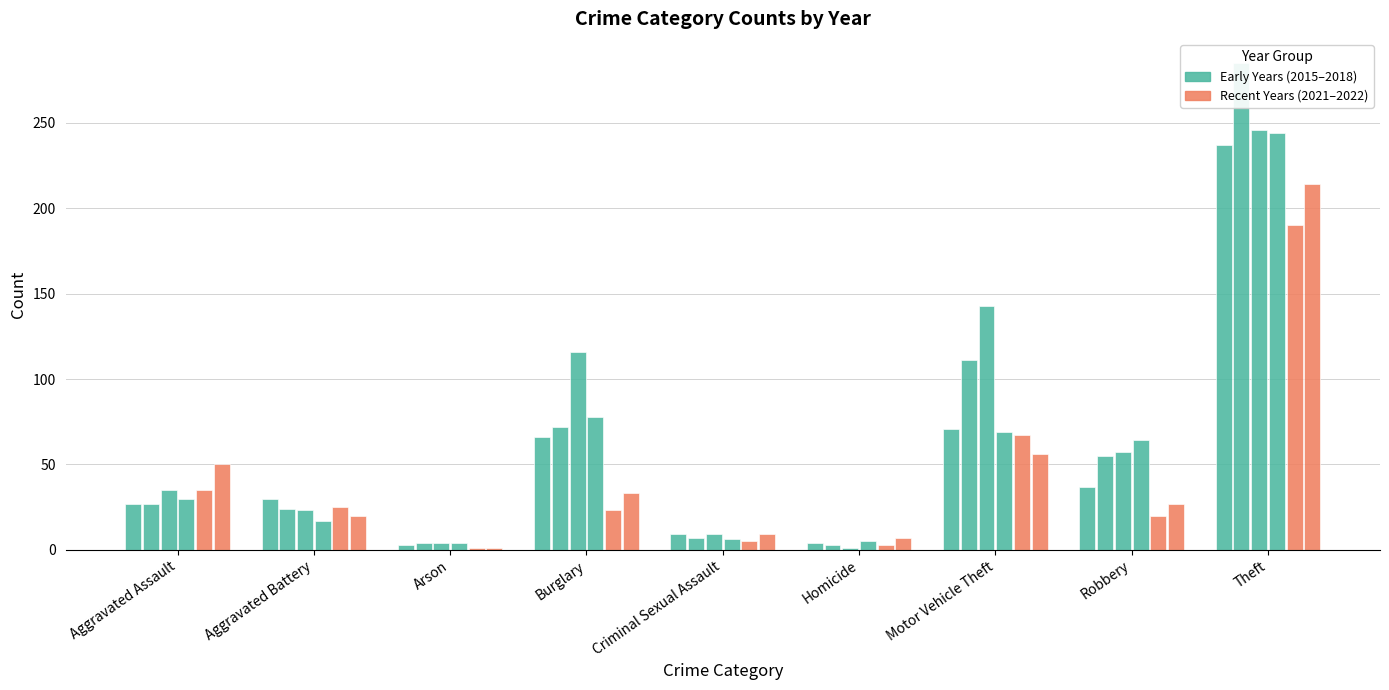

At which label does 2017 first exceed 35?

Burglary